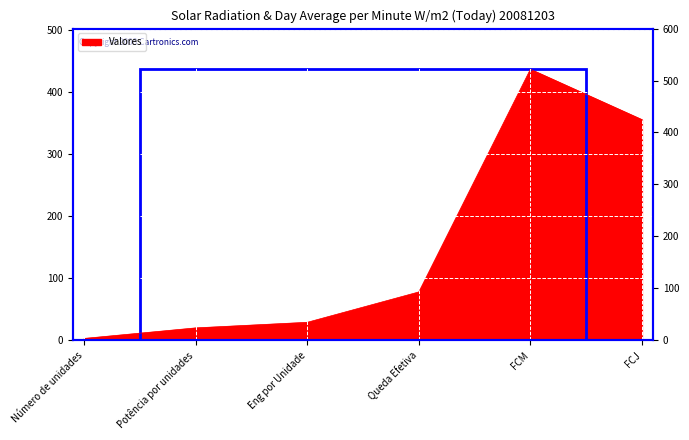

Where is the first local maximum?

FCM